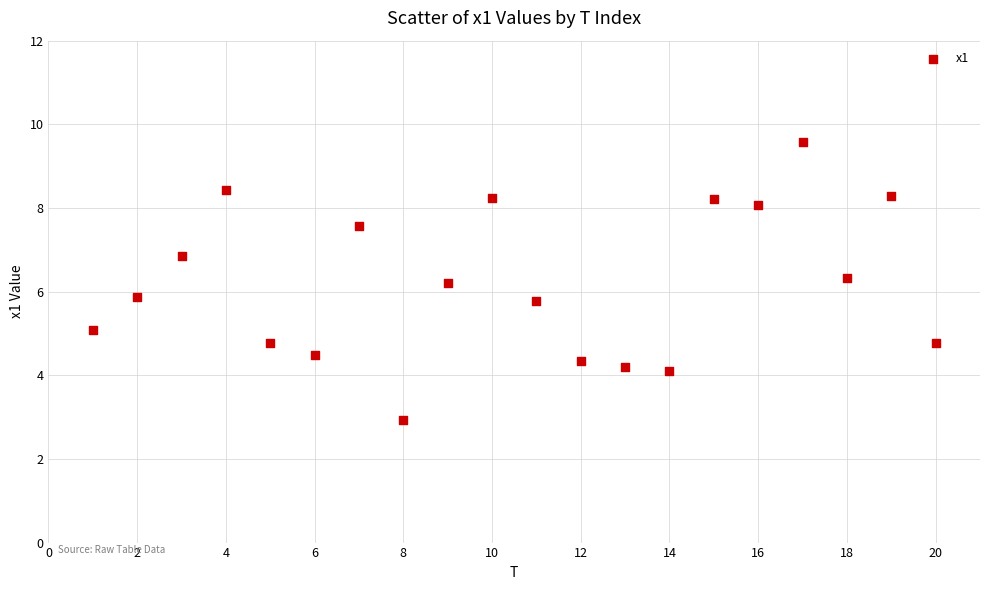

What is the range of X values (max minus min)?

19.0